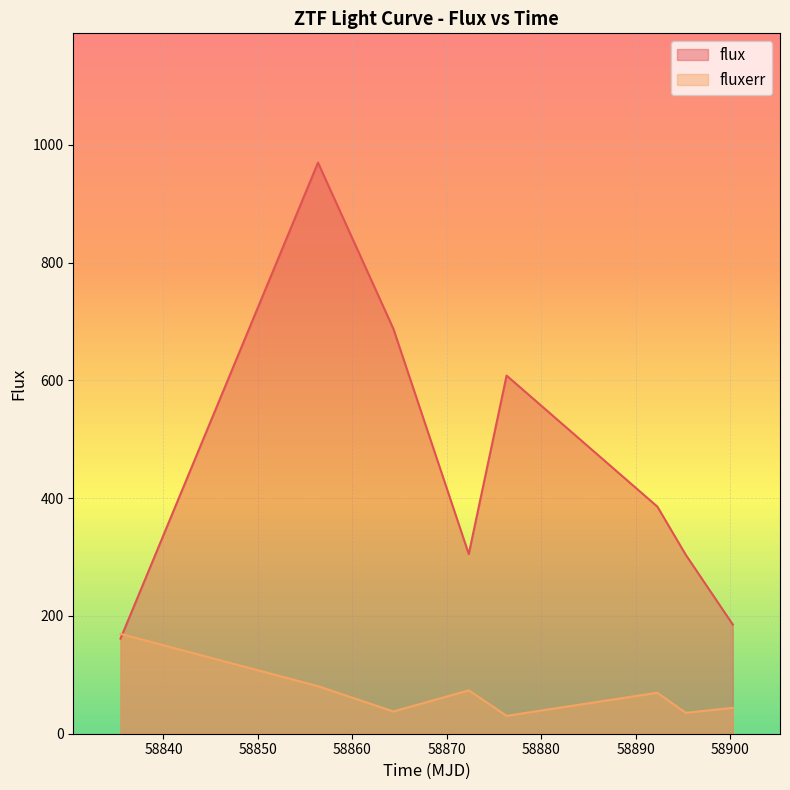

Which series changed the most between 58856.35704859998 and 58876.31523150019?

flux